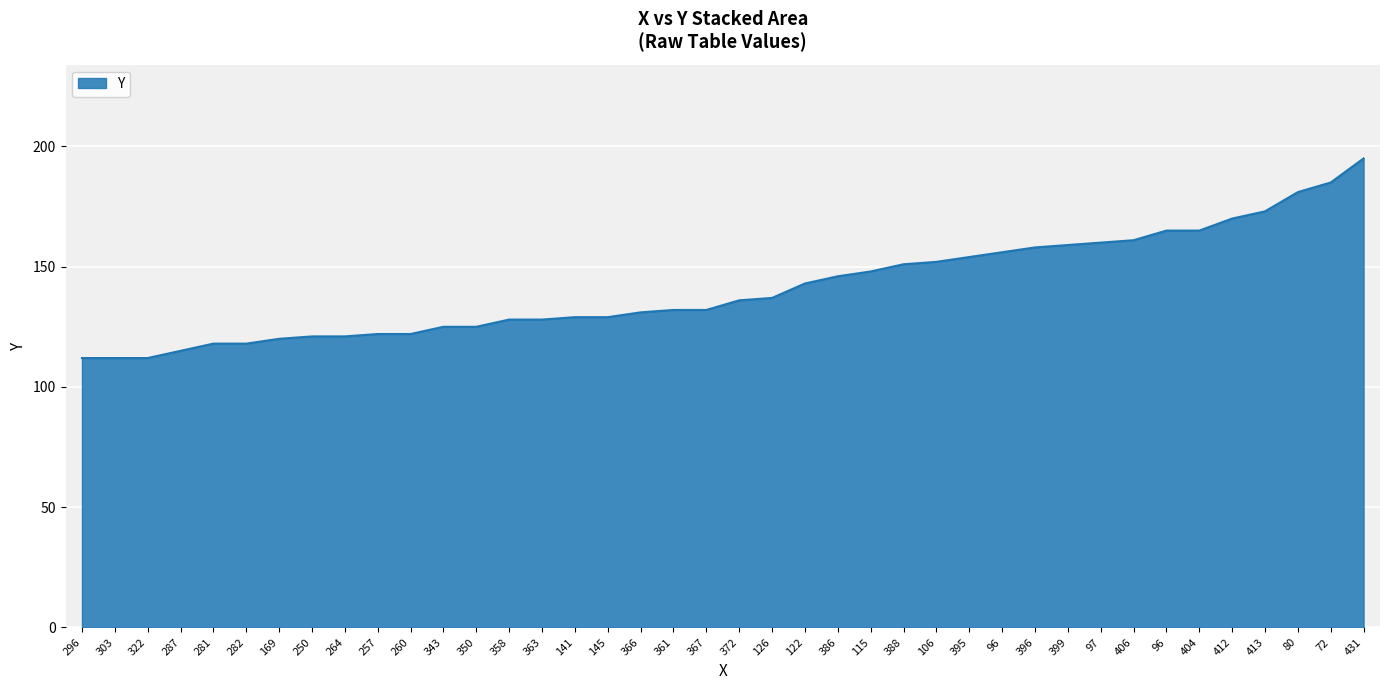

Approximately how many times larger is the value at 358 compared to 296?

1.1